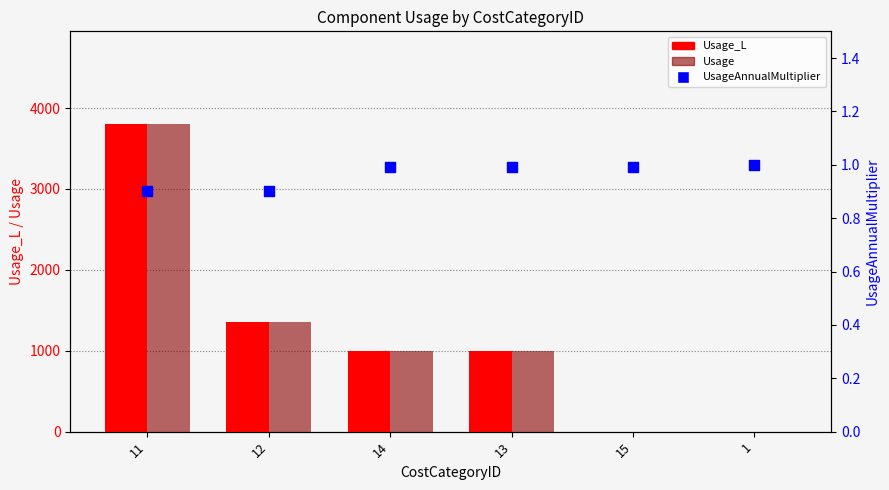

Which series reaches the maximum Y coordinate?

Usage_L